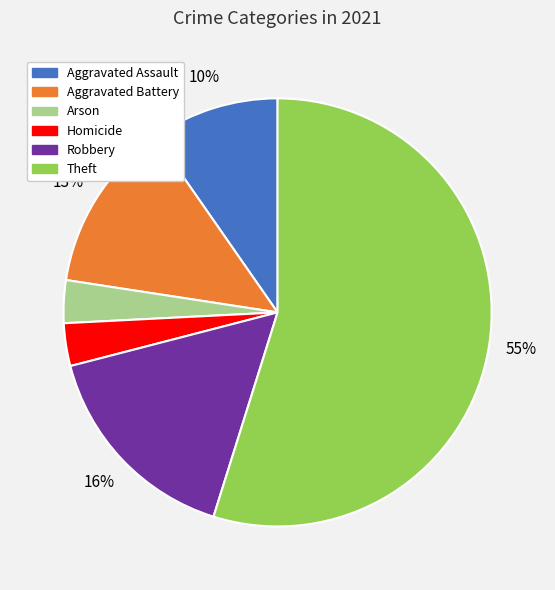

To the nearest percent, what is the difference between the largest and smallest slice percentages?

52%